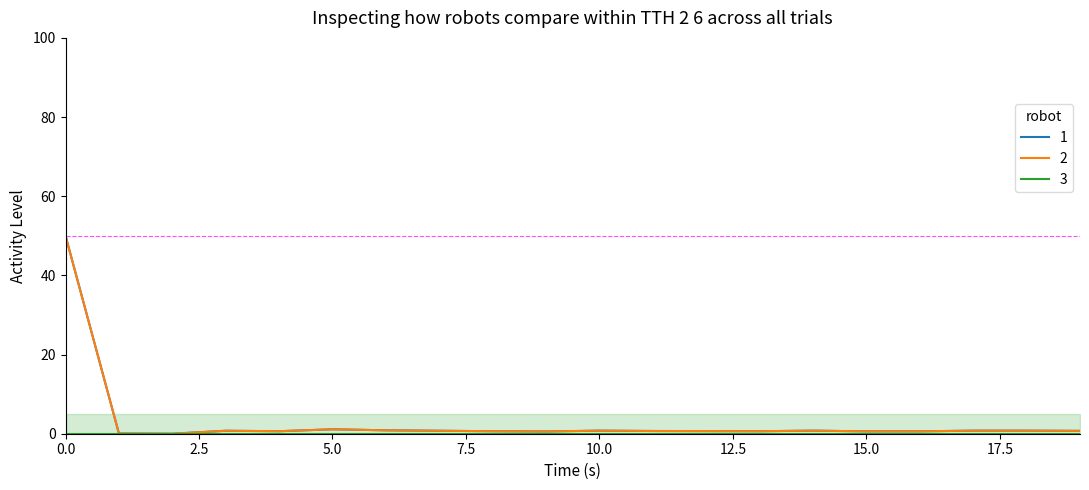

Does the chart have visible grid lines?

No